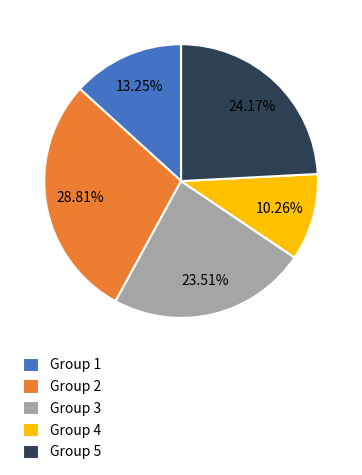

Is there a majority slice in this chart?

No